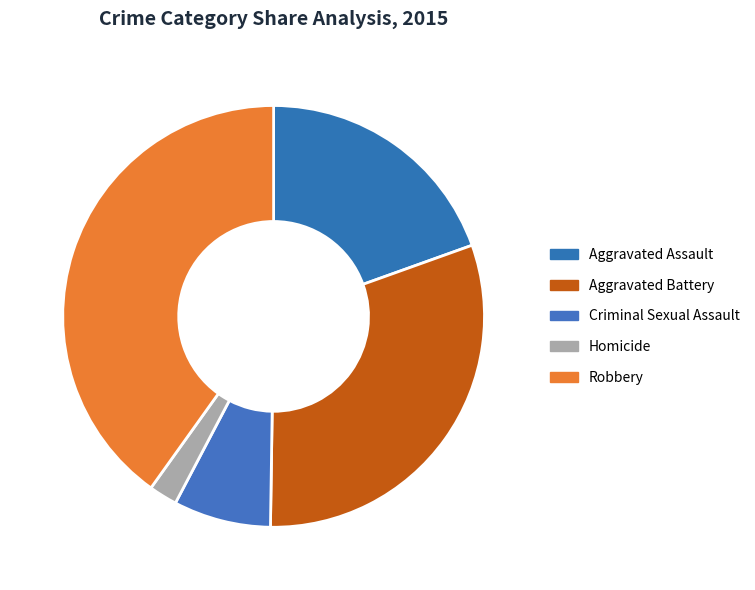

What is the change in value from Aggravated Battery to Homicide?

-5663